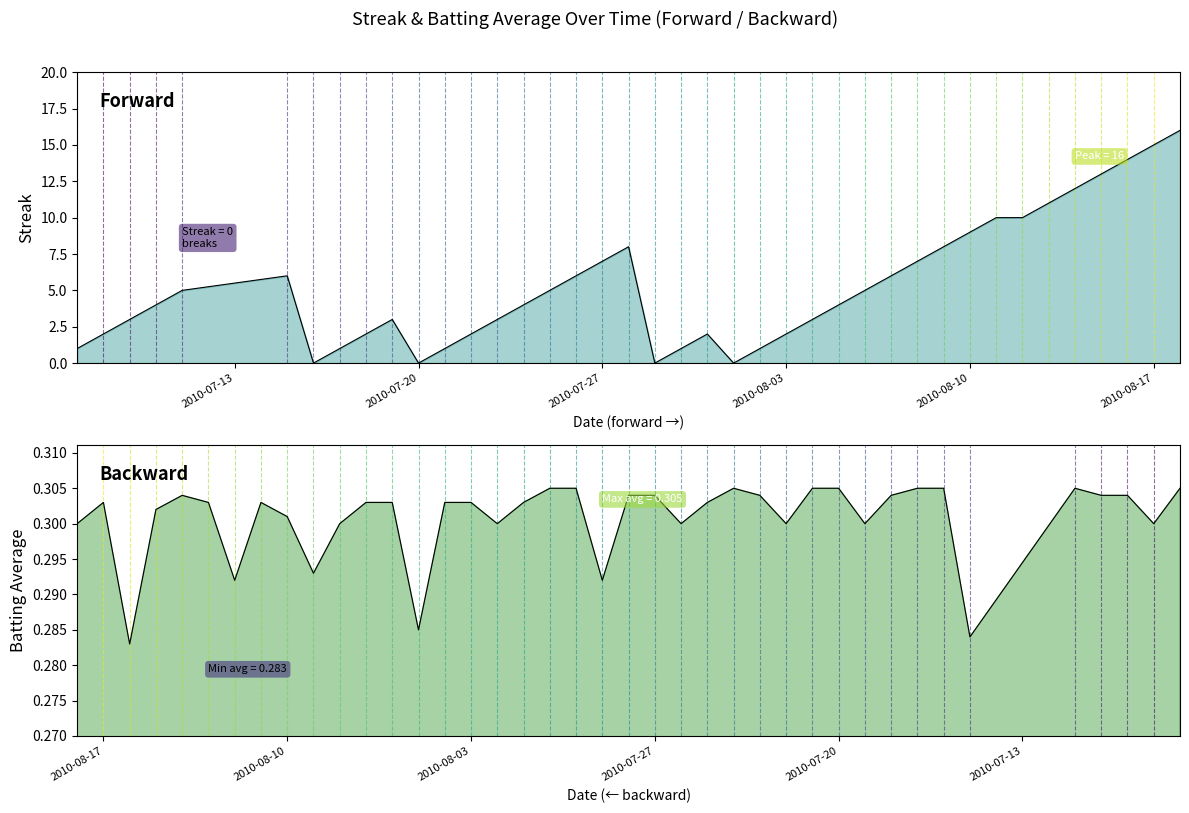

How many lines are shown in the chart?

2